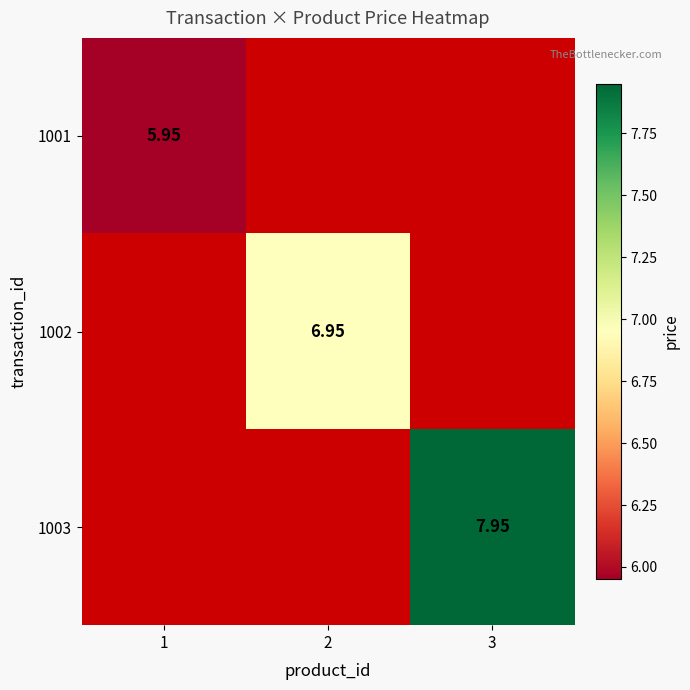

Rank the categories by 1001 value from highest to lowest.

1, 2, 3